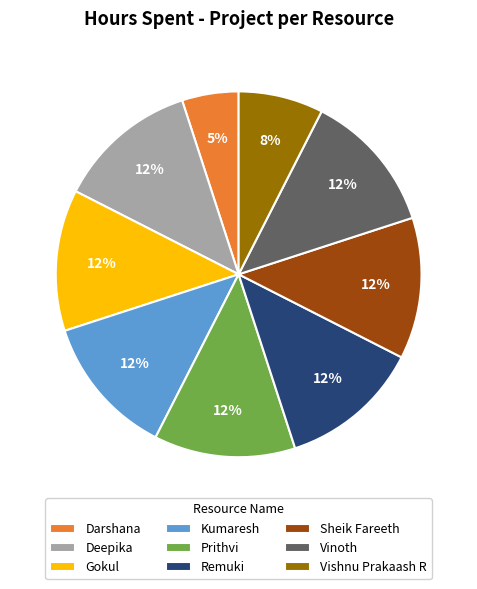

True or false: Kumaresh accounts for 12% of the total.

True